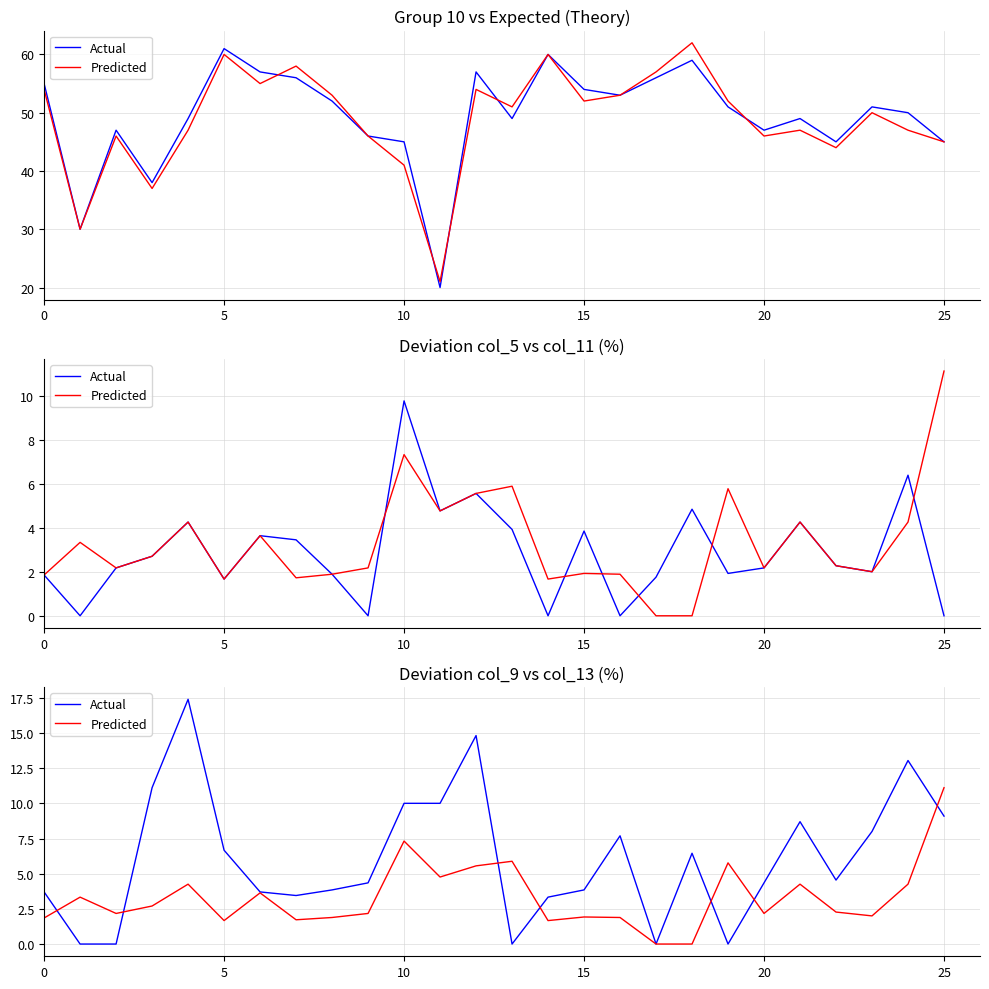

Which series changed the most between 10 and 11?

Predicted